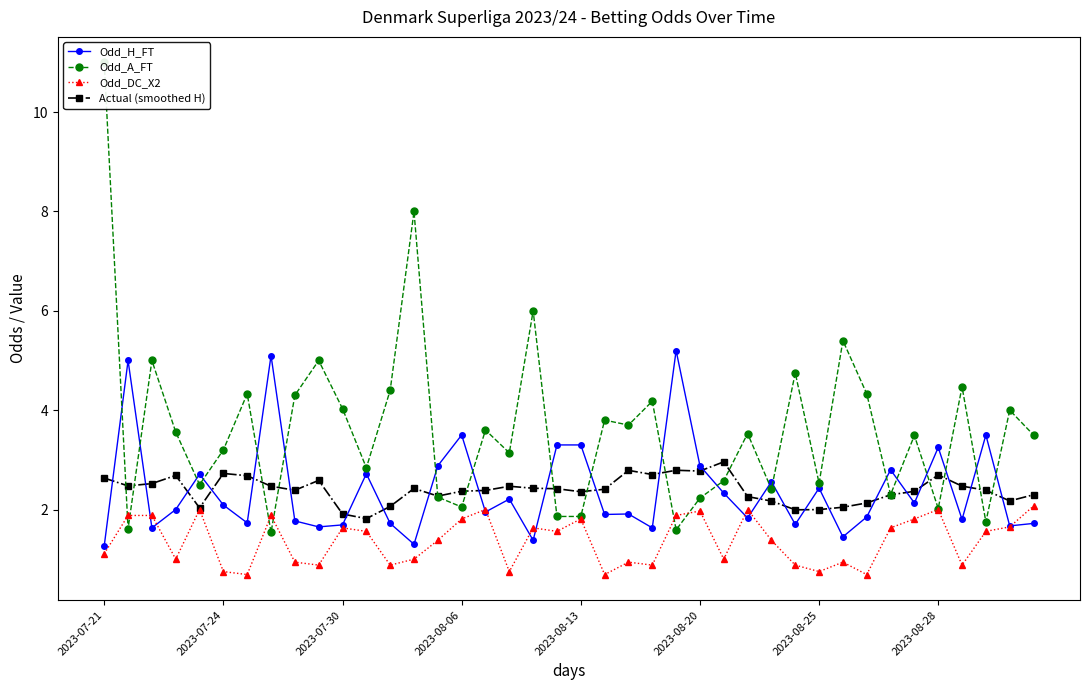

Is it true that Odd_DC_X2 equals 0.7 at 2023-08-06?

False